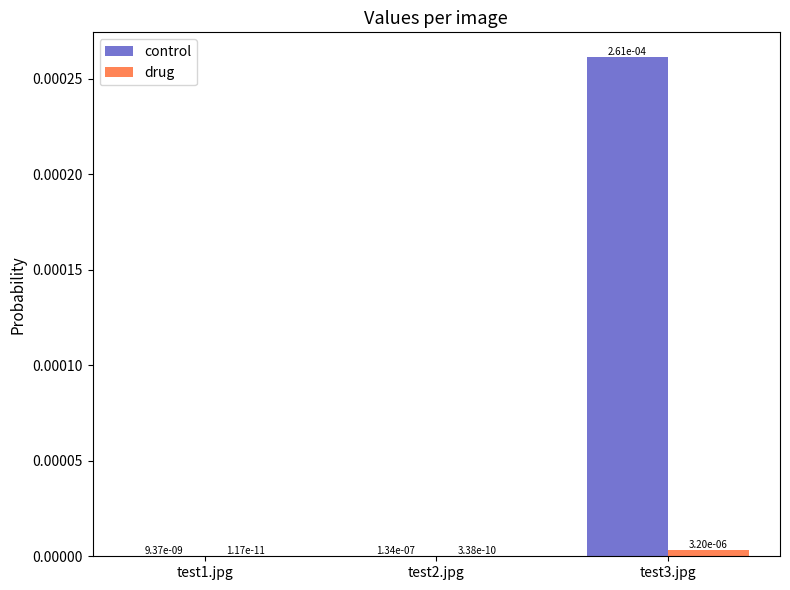

What are all the series names shown in the legend?

control, drug